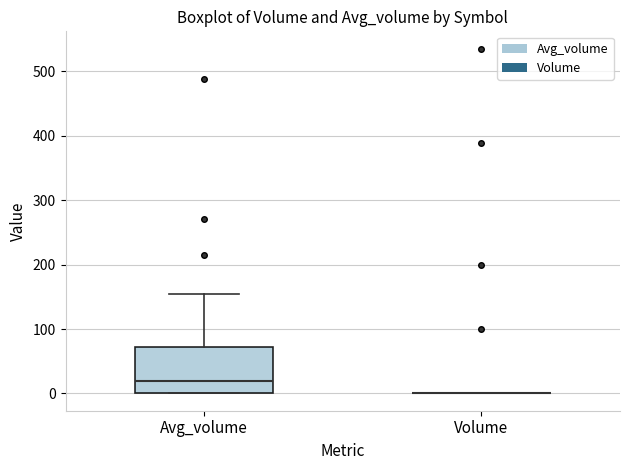

Reading left to right, transcribe this box plot: for each box, give where its median line is, the range the box spans, and where its two whiskers end, as read against the y-axis. The values are not printed on the chart, so give them approximately, as read against the axis.

Avg_volume: median 20, box 0 to 70, whiskers 0 to 160
Volume: box collapsed to a line at 0, whiskers 0 to 0